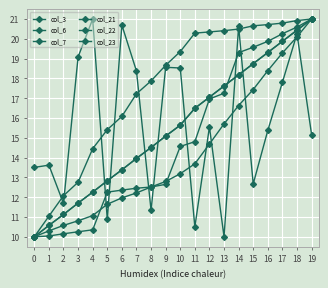

What is the sum of the col_6 values at 0 and 17?

29.3